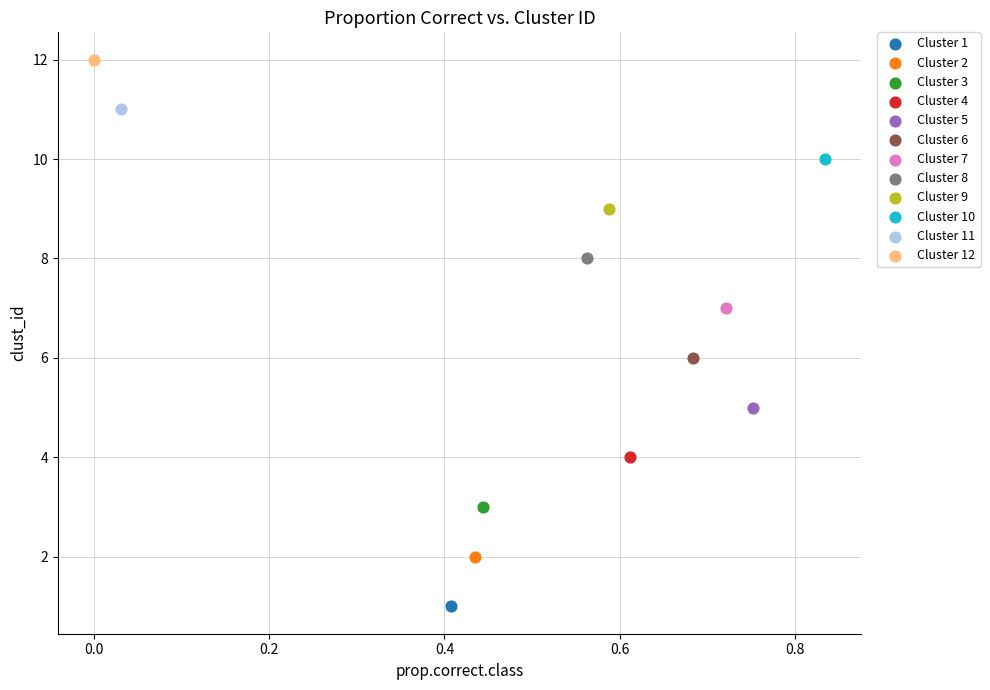

Which series reaches the maximum Y coordinate?

Cluster 12